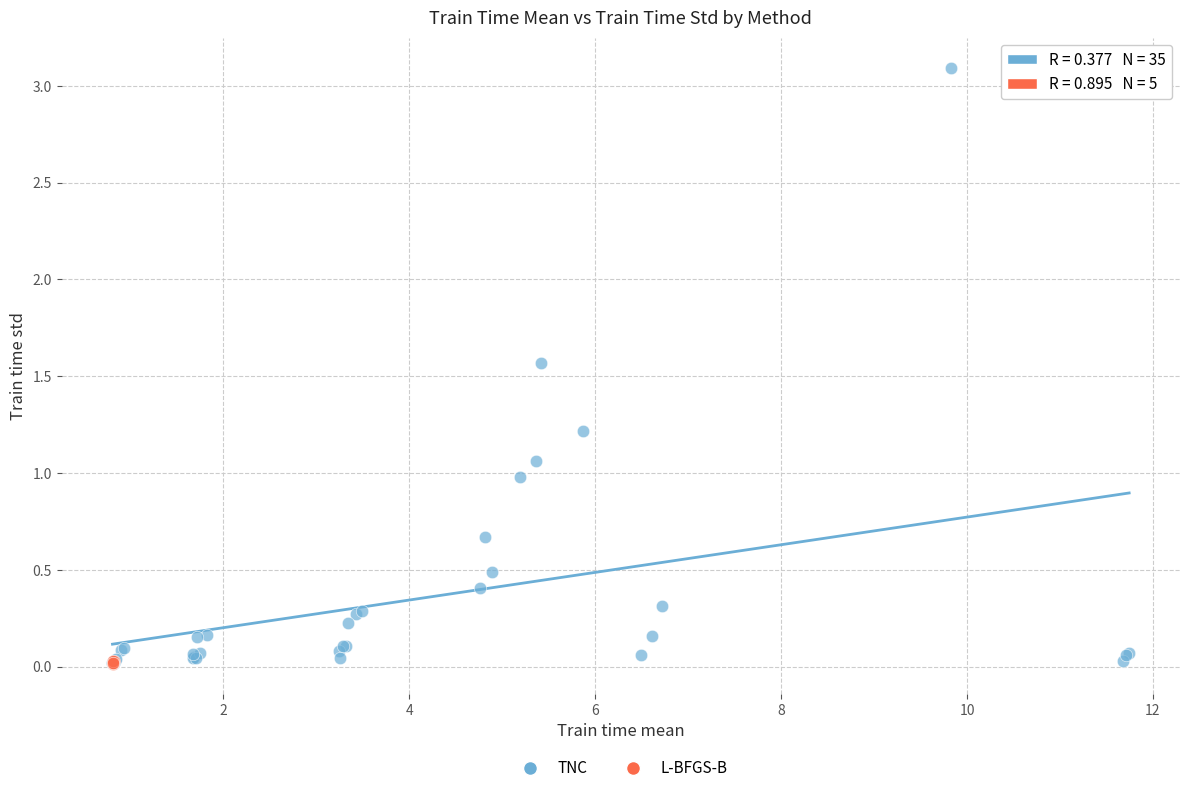

Which series has the widest spread of Y values?

TNC